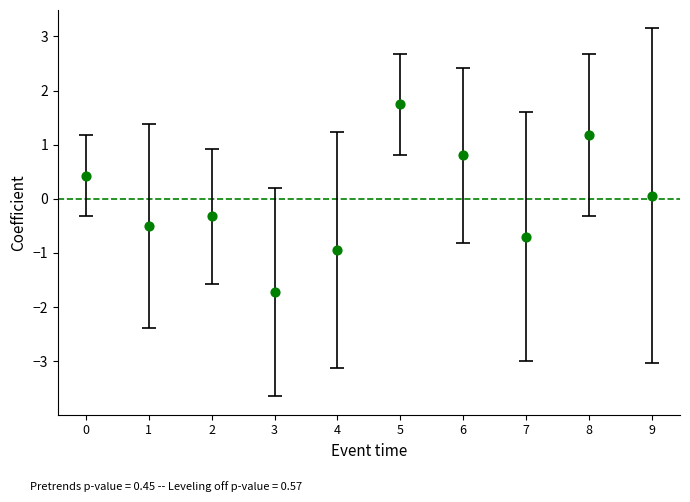

What is the range of Y values (max minus min)?

3.5